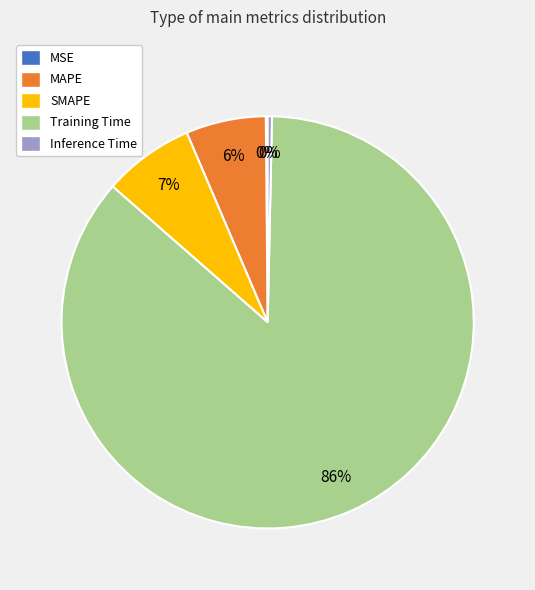

Which slice is the largest?

Training Time